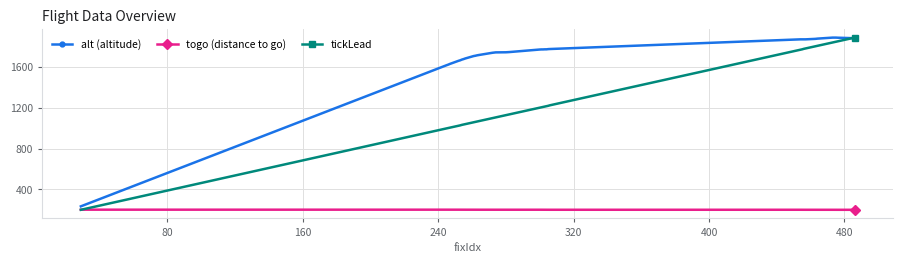

What is the value of the alt (altitude) point at the 9th from the left?

1685.0